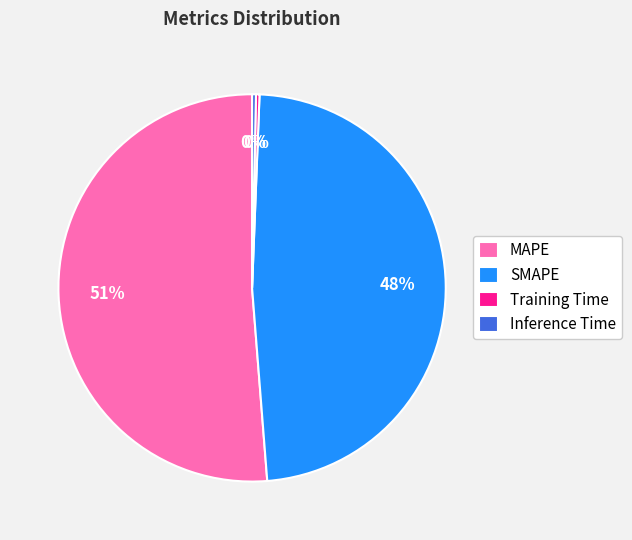

Is it true that SMAPE is 42% of the pie?

False